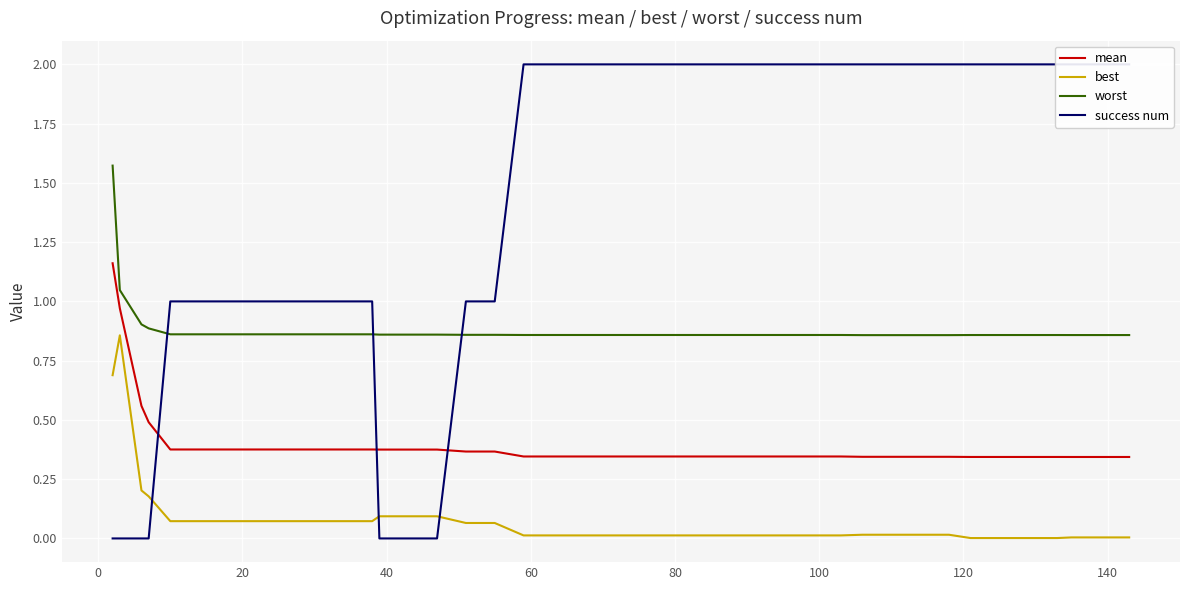

Which series ends up on top after the final intersection of success num and worst?

success num